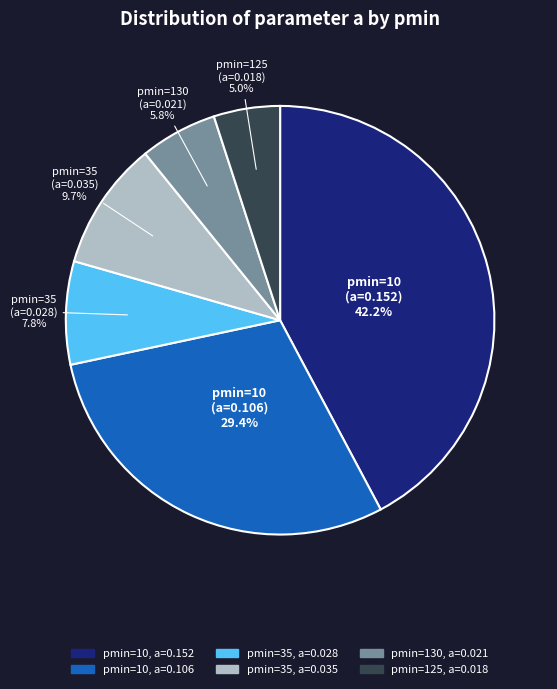

Is there any slice that represents more than half of the pie?

No